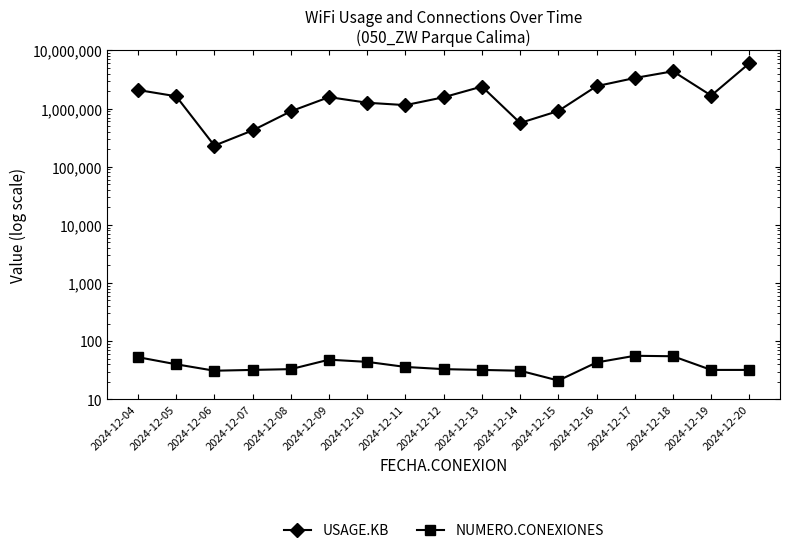

Rank the categories by NUMERO.CONEXIONES value from lowest to highest.

2024-12-15, 2024-12-06, 2024-12-14, 2024-12-07, 2024-12-13, 2024-12-19, 2024-12-20, 2024-12-08, 2024-12-12, 2024-12-11, 2024-12-05, 2024-12-16, 2024-12-10, 2024-12-09, 2024-12-04, 2024-12-18, 2024-12-17